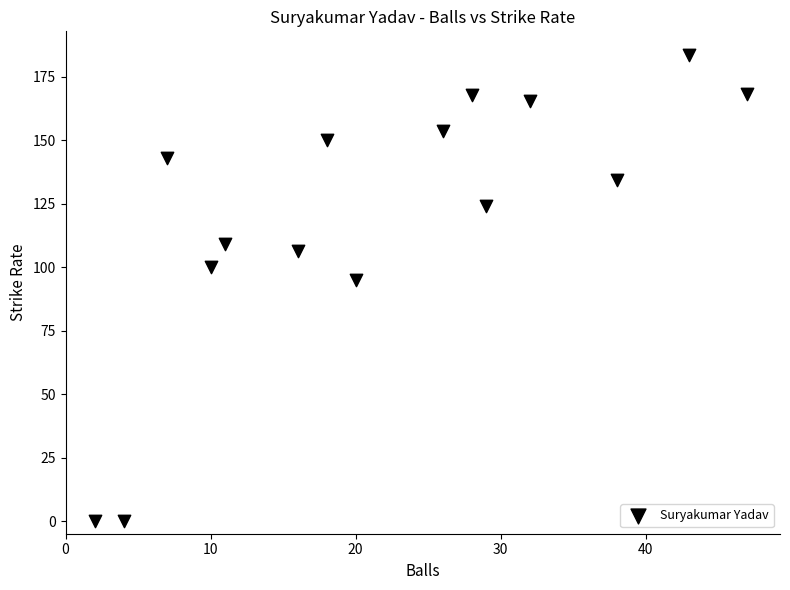

What is the range of Y values (max minus min)?

183.7